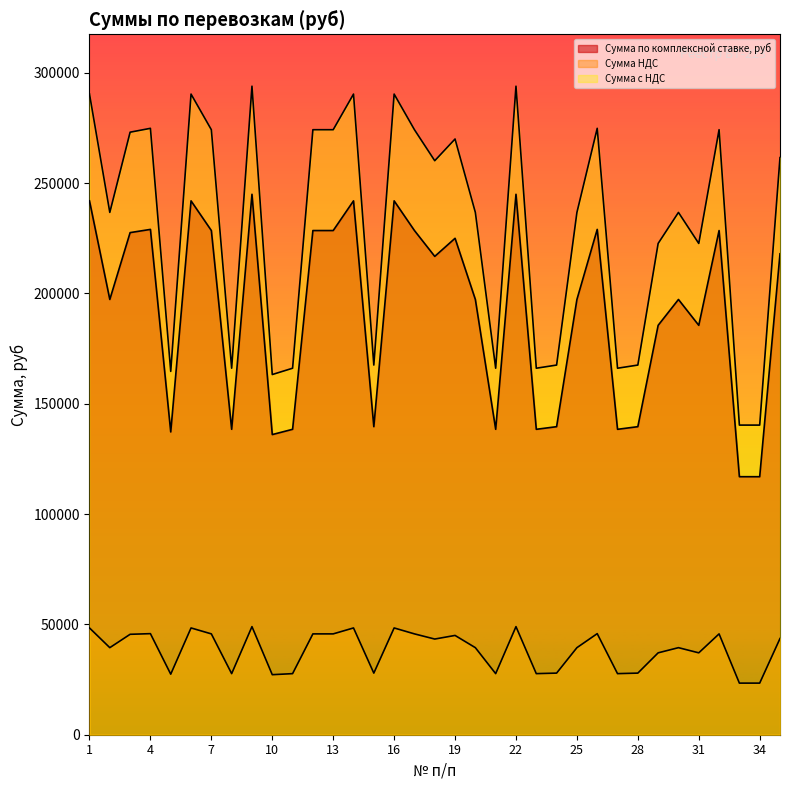

The Сумма с НДС series shows 199538.6 at 33. True or false?

False